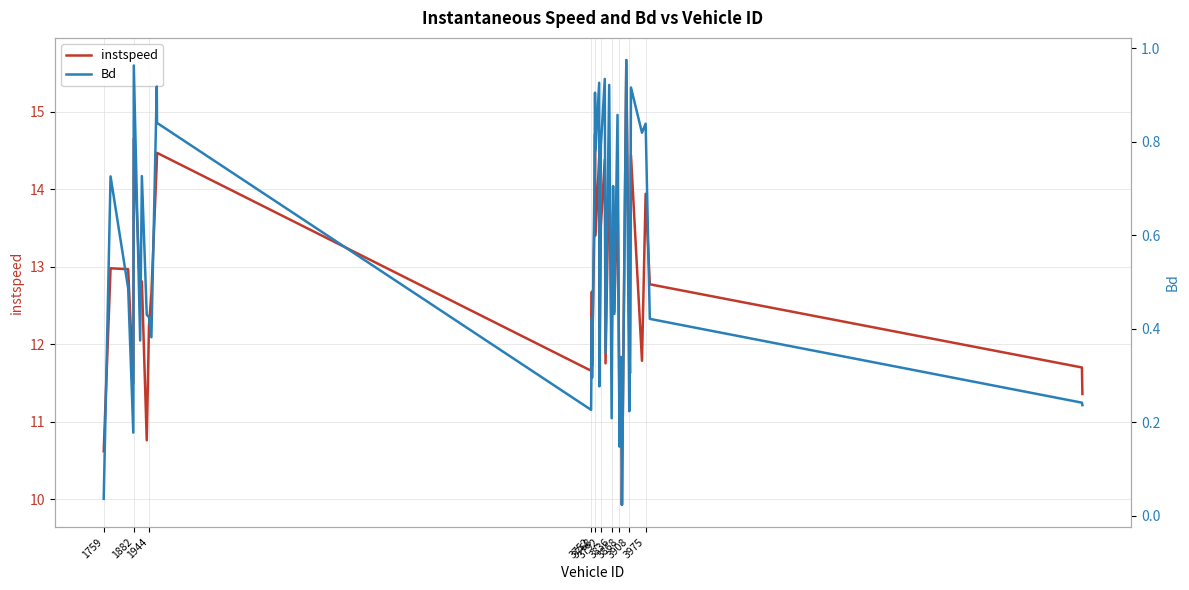

What is the highest value of the instspeed series?

15.7